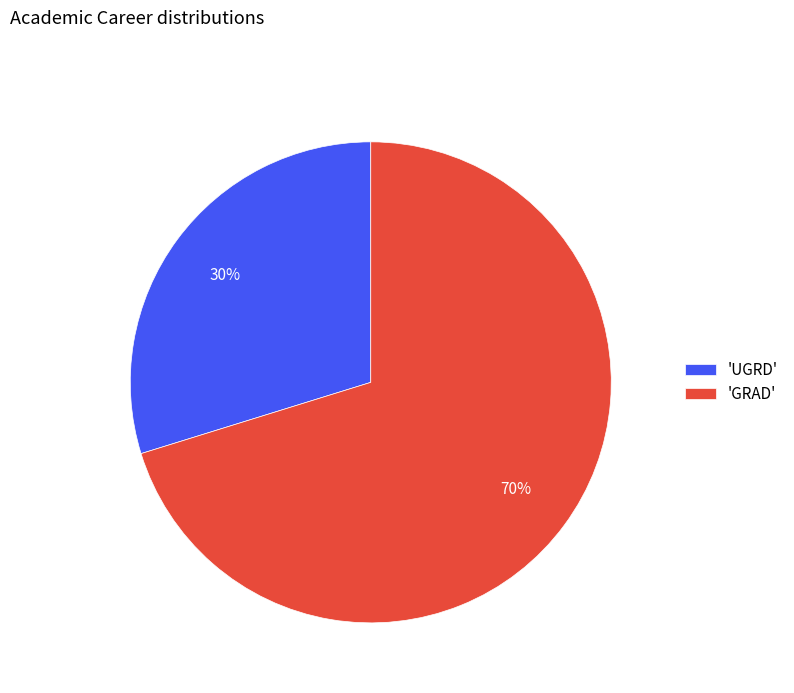

To the nearest percent, what is the average slice percentage?

50%